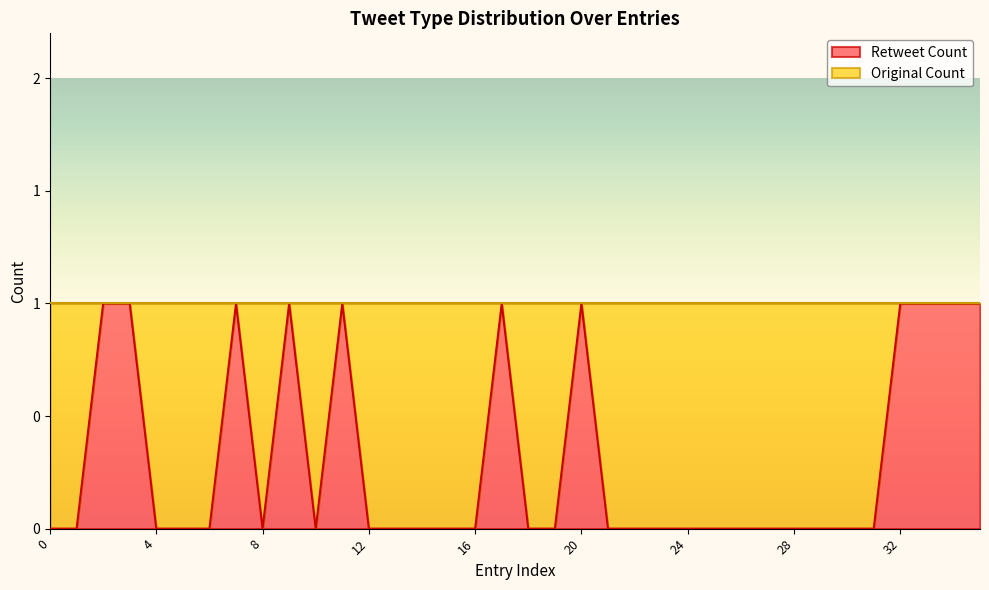

The chart shows a value of 0 at 21. True or false?

True